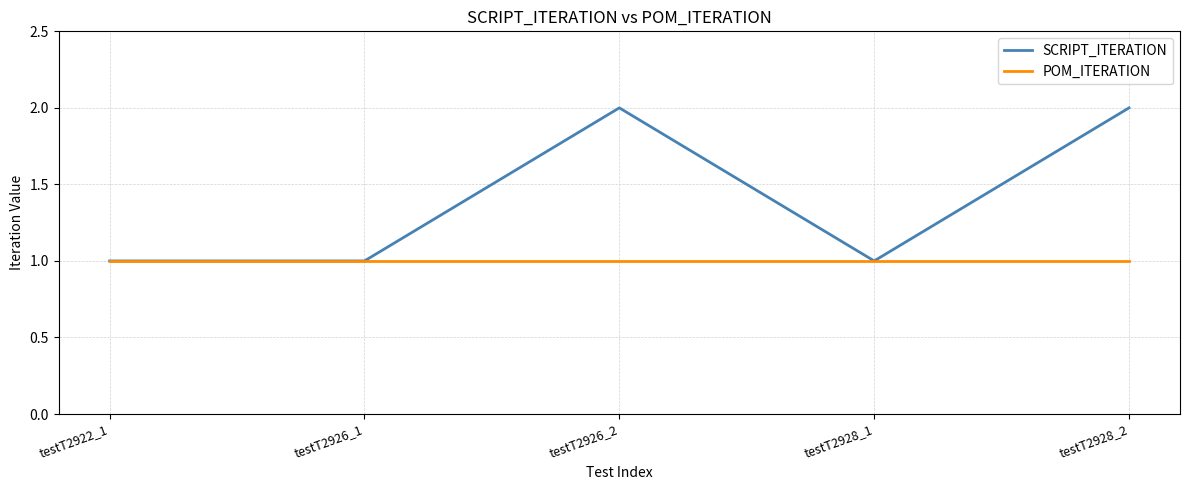

Which series changed the most between testT2922_1 and testT2928_2?

SCRIPT_ITERATION